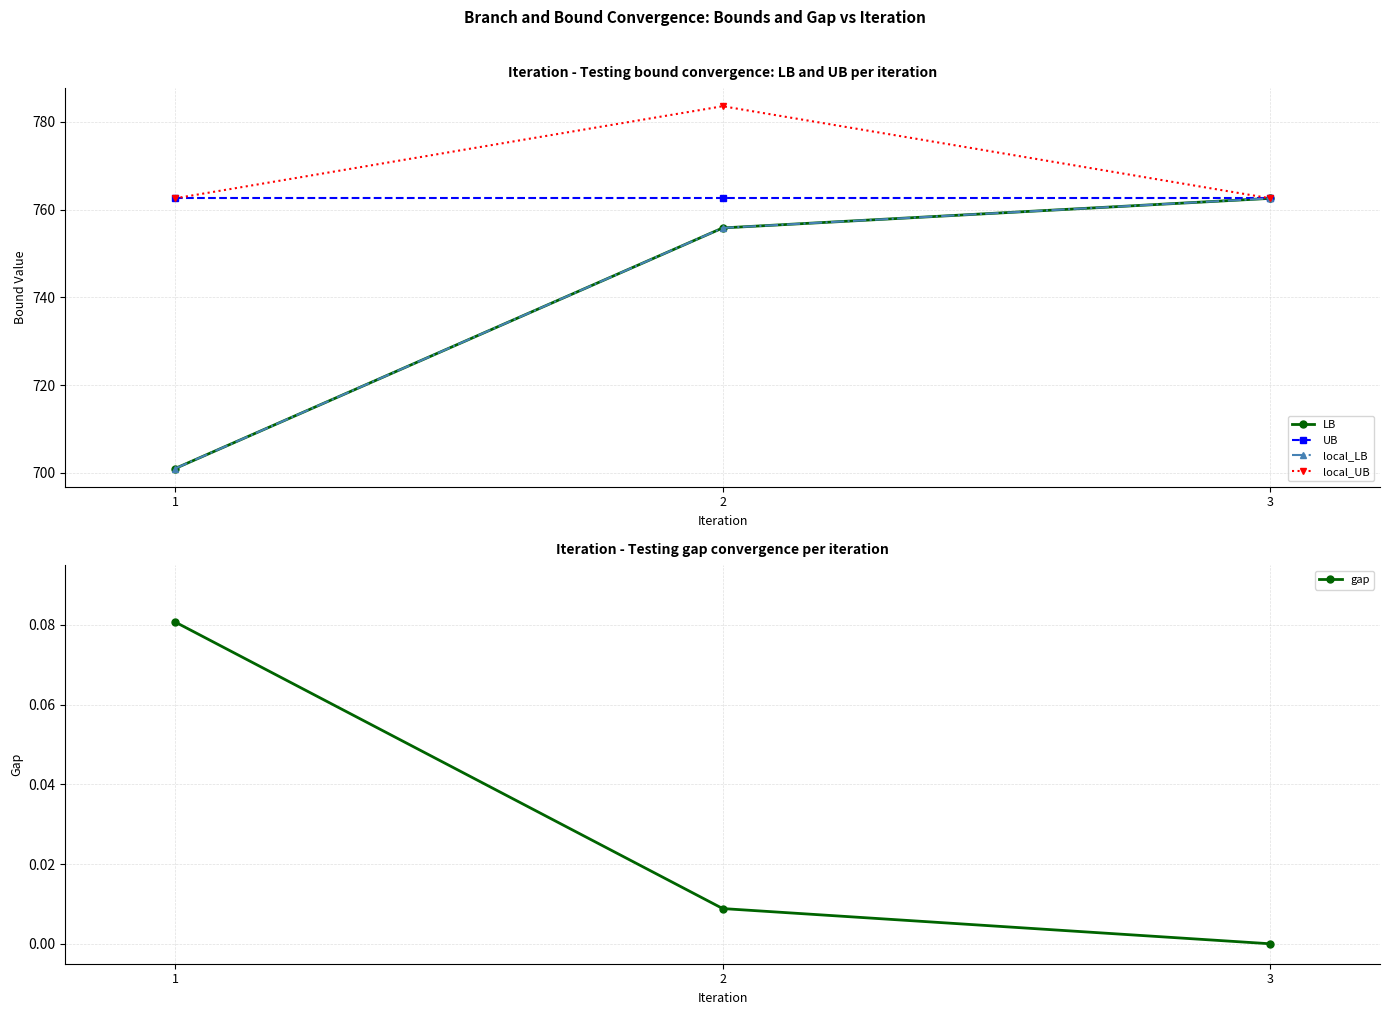

What is the value of the LB point at the 2nd from the left?

755.8